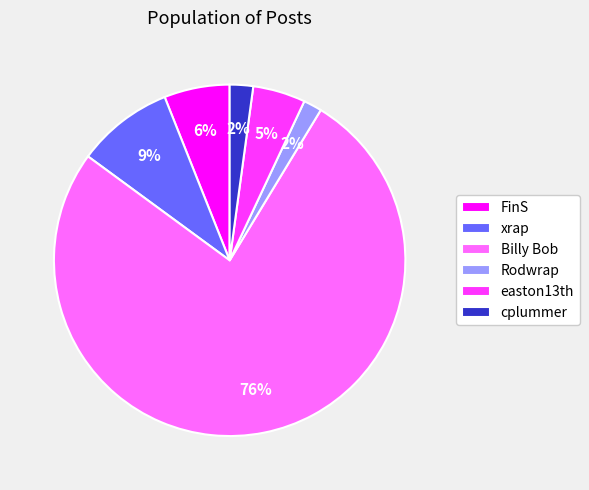

Which category accounts for the majority?

Billy Bob